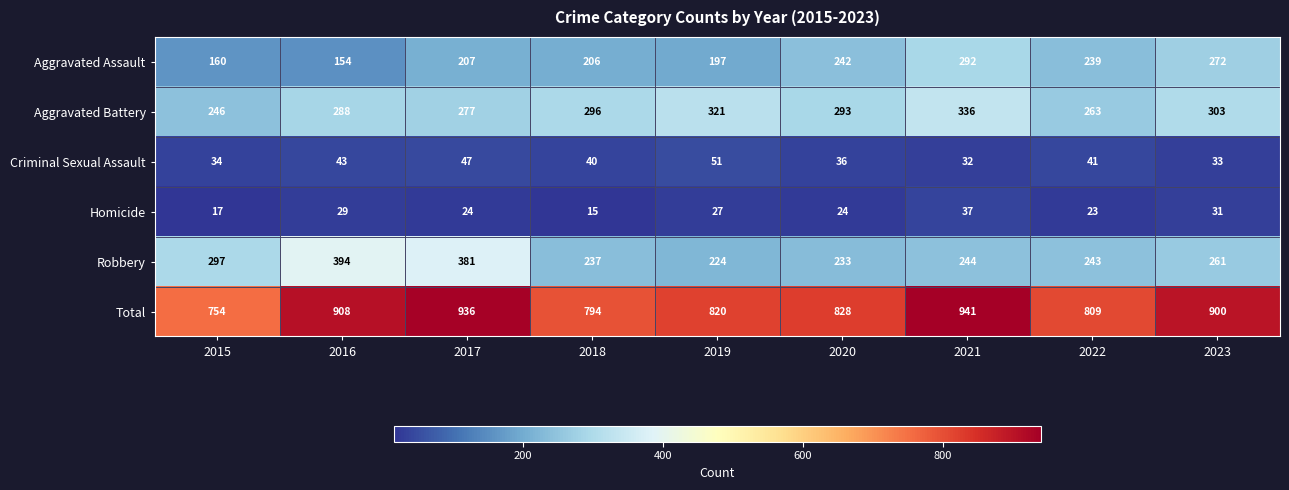

Count the number of data series in this chart.

6